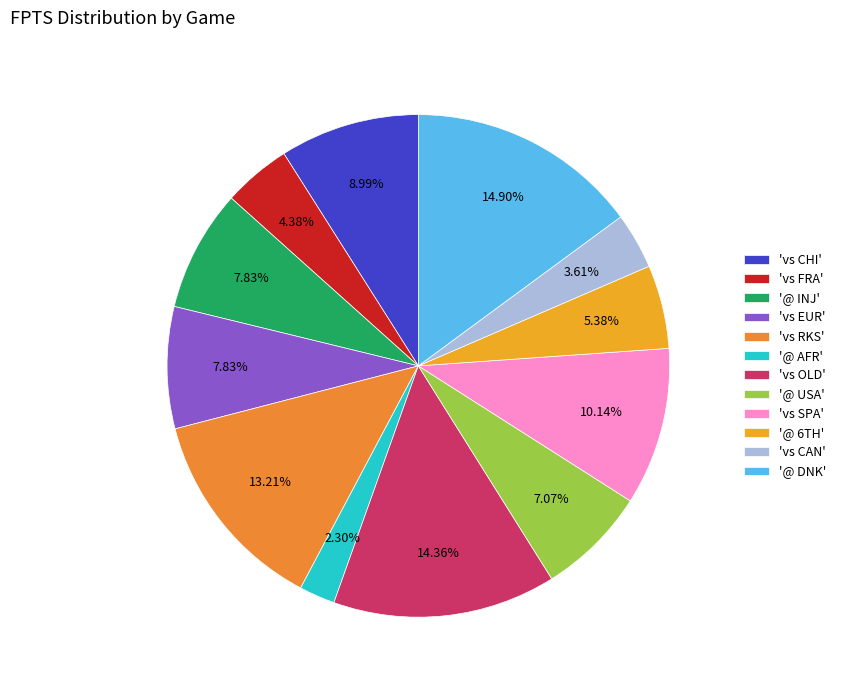

How many segments does this pie chart have?

12